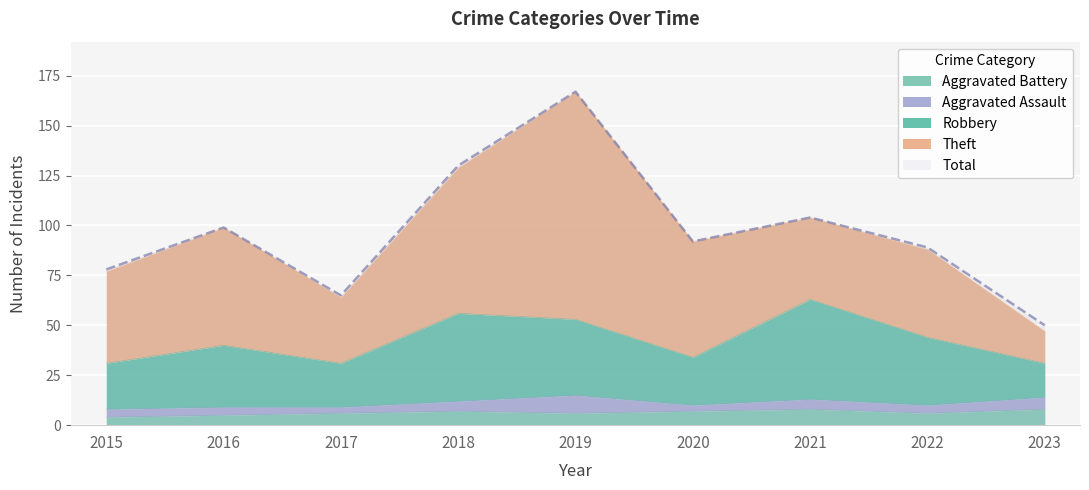

The Total series shows 167 at 2019. True or false?

True